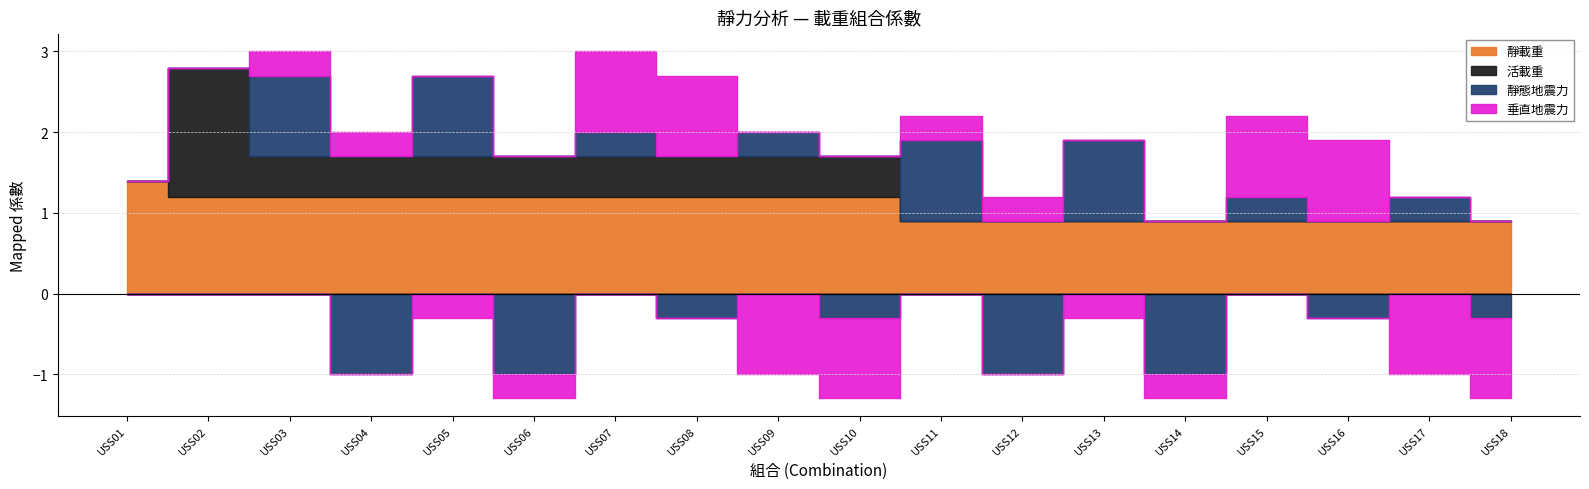

What is the value of the 靜態地震力 point at the 9th from the left?

0.3